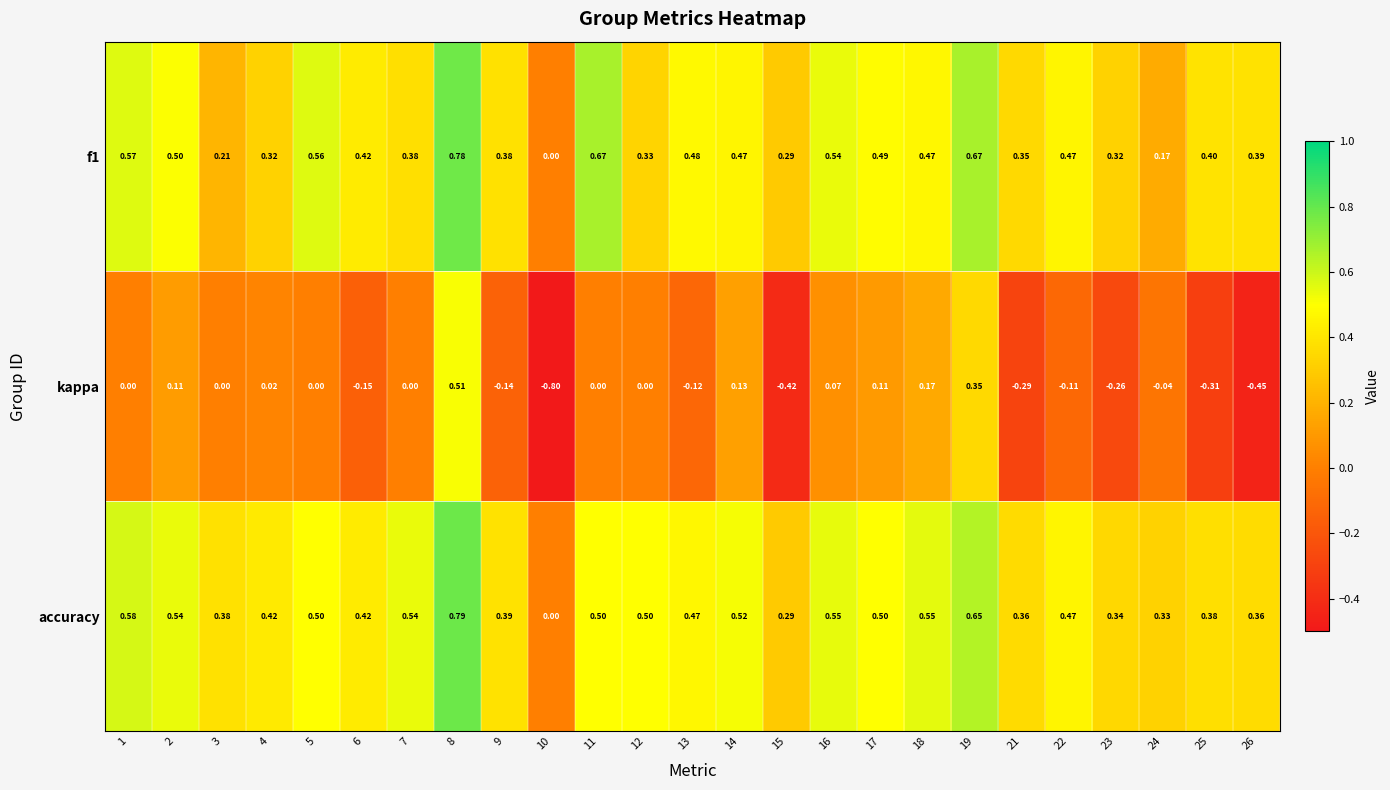

How many data points does each series have?

25